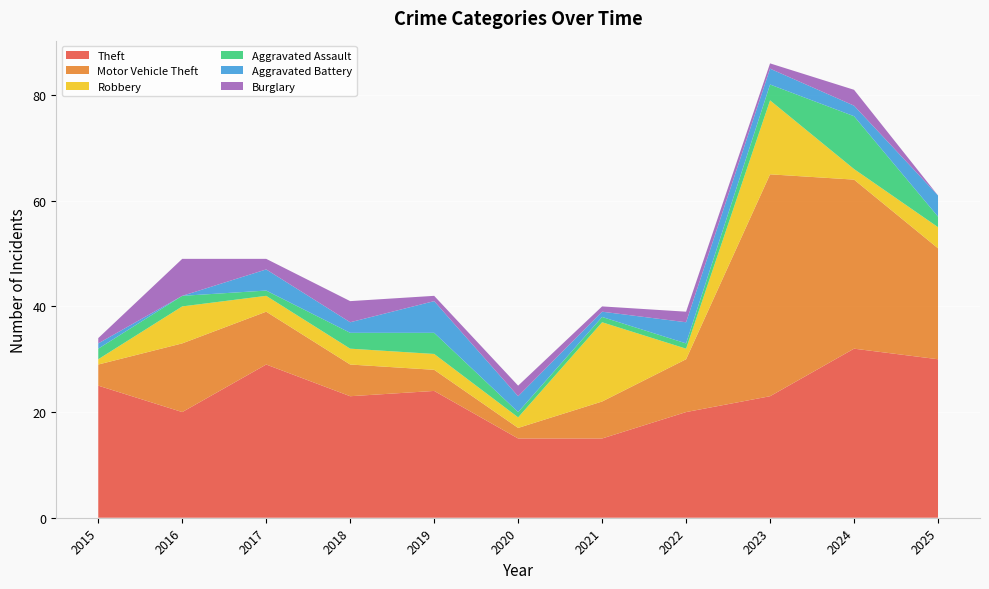

Reading left to right, extract all data points from this chart.

Theft: 25	20	29	23	24	15	15	20	23	32	30
Motor Vehicle Theft: 4	13	10	6	4	2	7	10	42	32	21
Robbery: 1	7	3	3	3	2	15	2	14	2	4
Aggravated Assault: 2	2	1	3	4	1	1	1	3	10	2
Aggravated Battery: 1	0	4	2	6	3	1	4	3	2	4
Burglary: 1	7	2	4	1	2	1	2	1	3	0